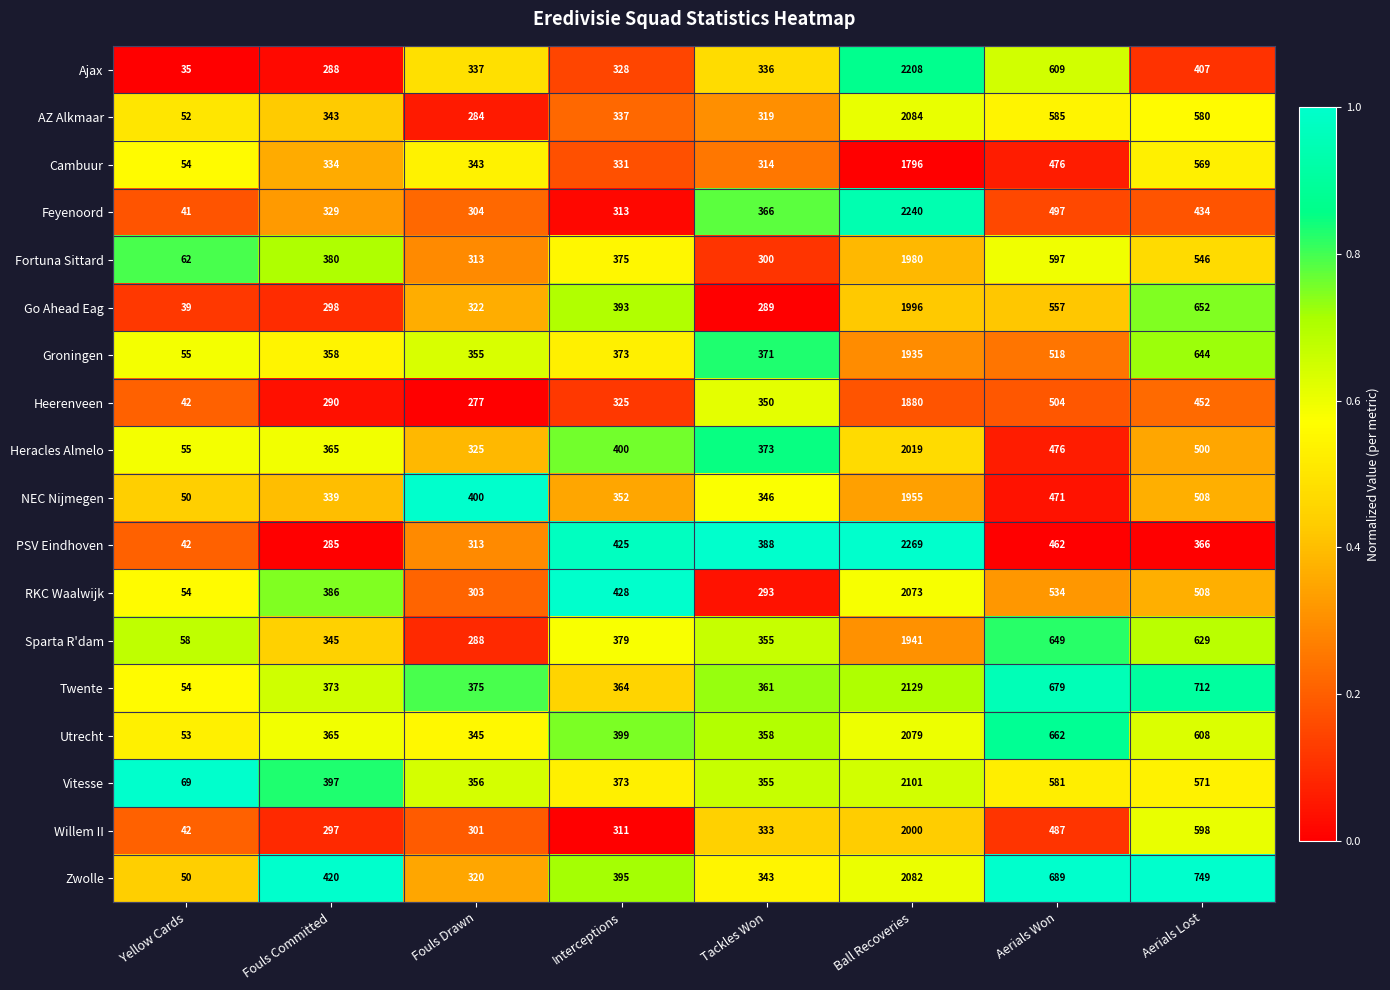

How many distinct data groups are displayed?

18